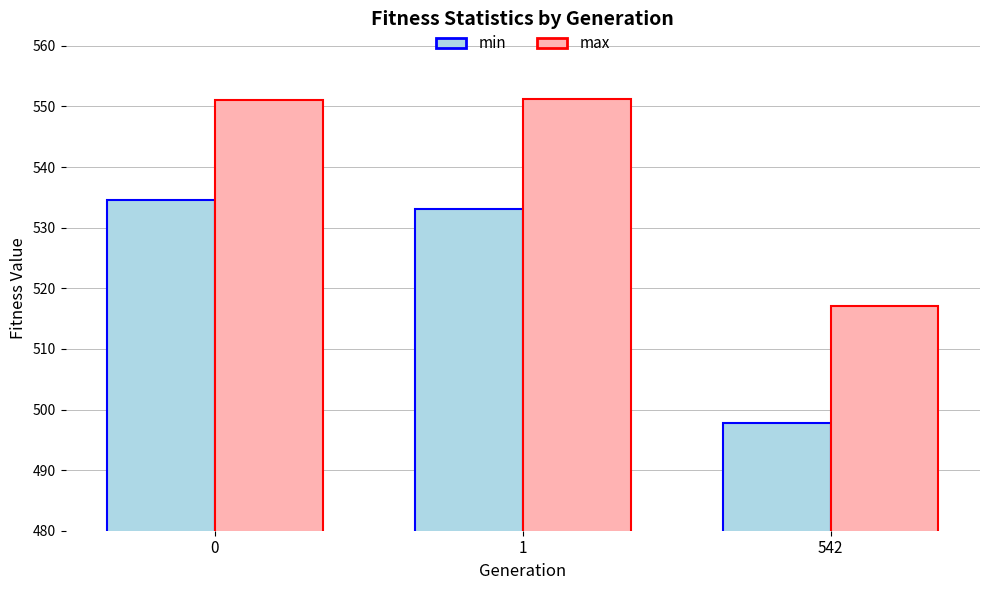

What are all the series names shown in the legend?

min, max